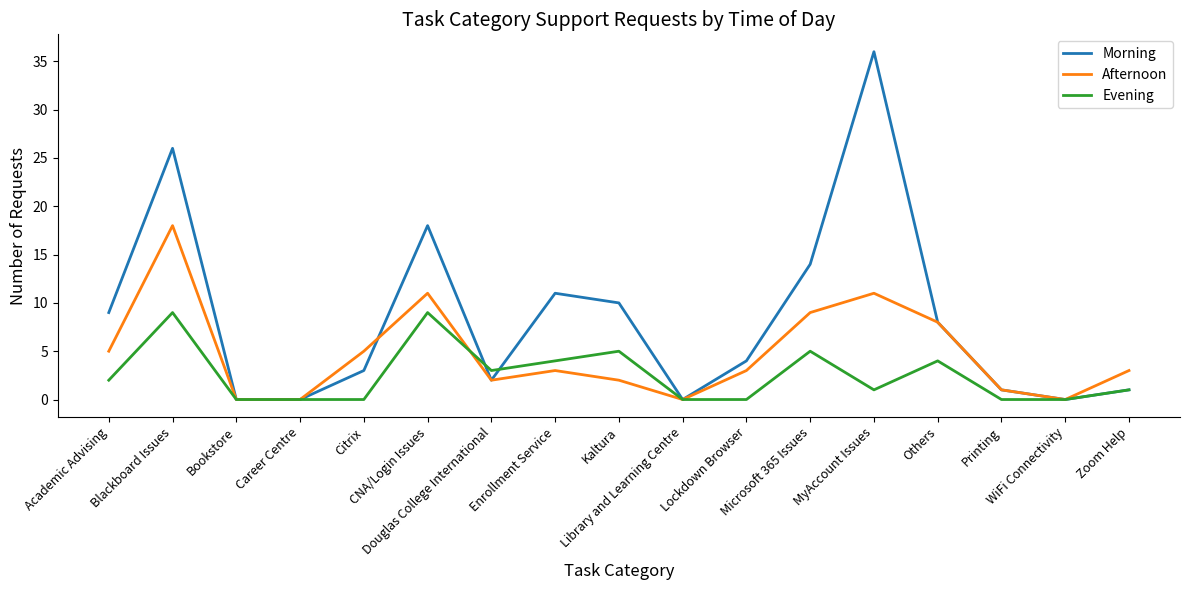

At how many categories does at least one series exceed 27?

1